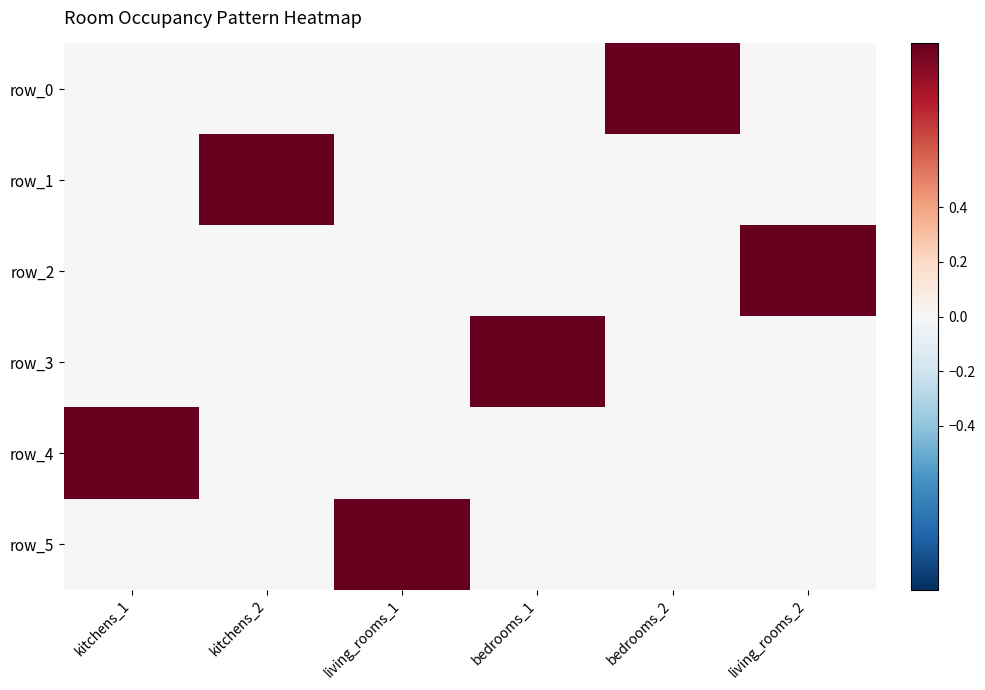

Rank the series at bedrooms_1 from lowest to highest value.

row_0, row_1, row_2, row_4, row_5, row_3